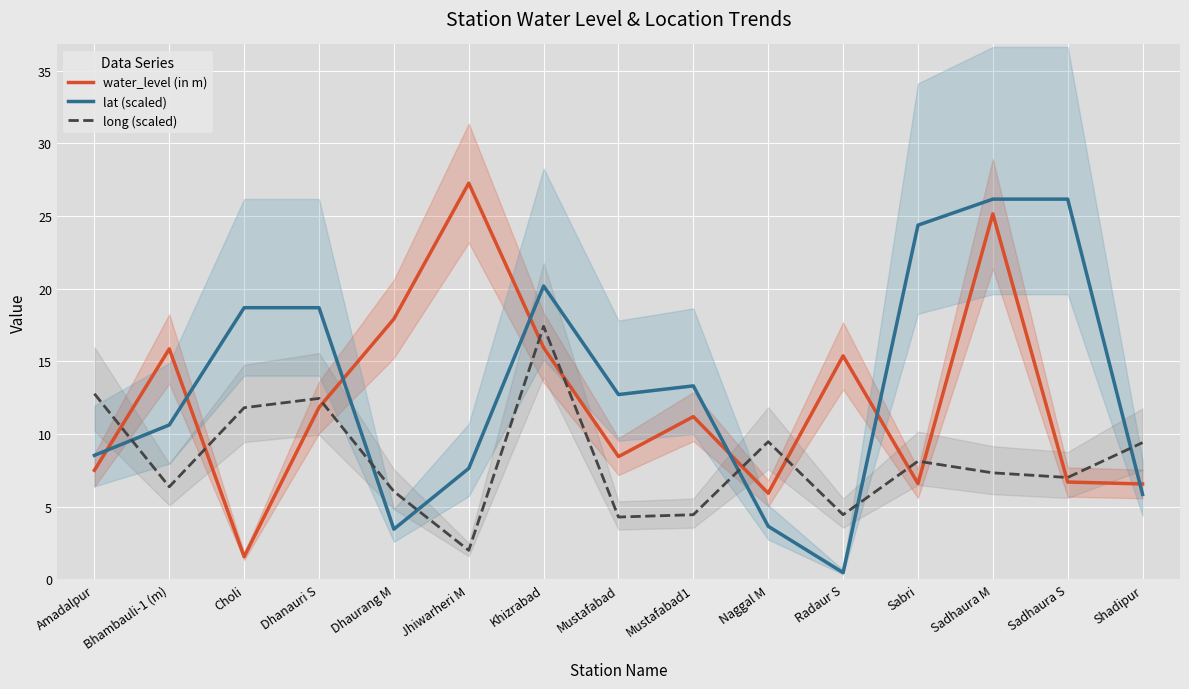

What is the average value of the long (scaled) series?

8.2